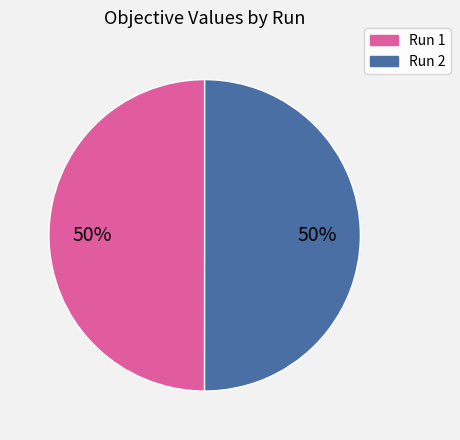

The Run 2 slice represents 50% of the pie. True or false?

True